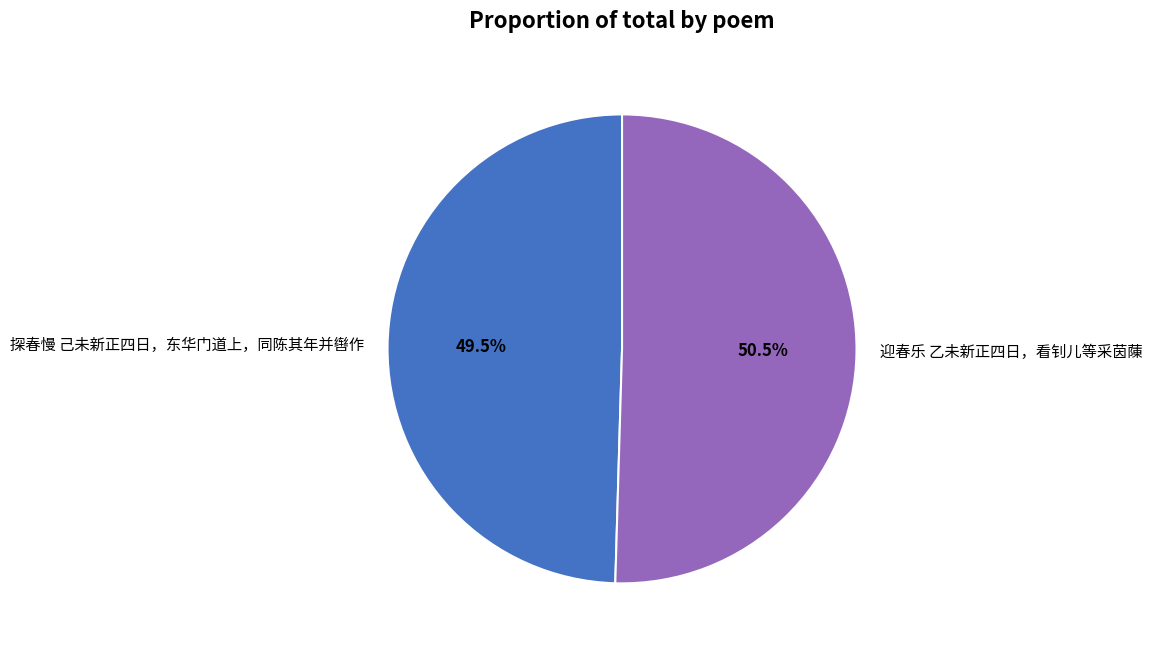

What percentage is NOT represented by 探春慢 己未新正四日，东华门道上，同陈其年并辔作?

50.5%